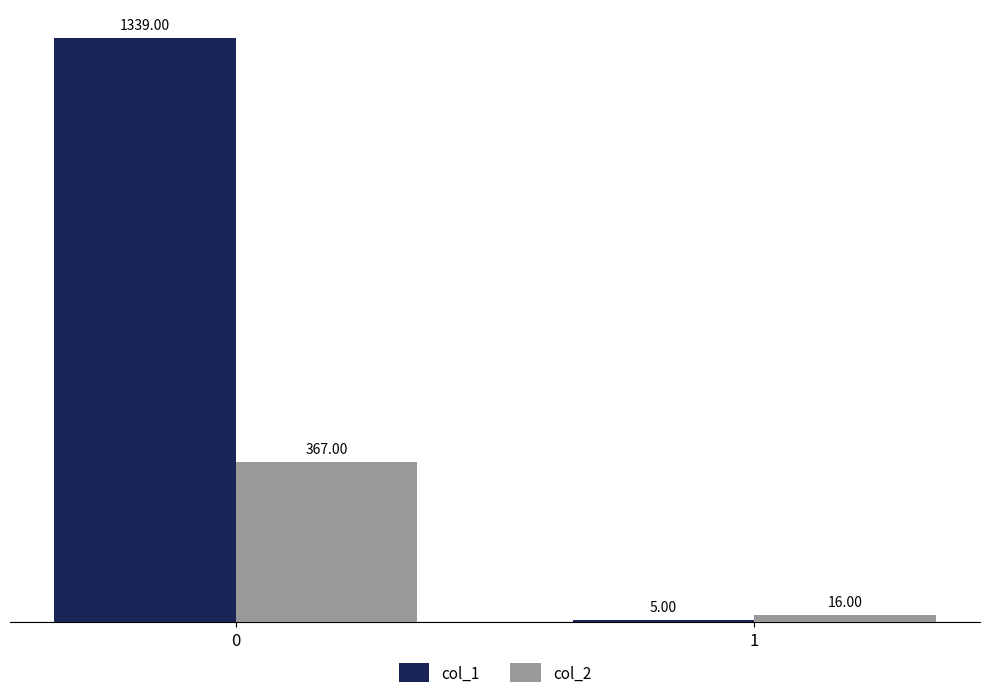

Reading left to right, what are all the values shown in this chart?

col_1: 0=1339	1=5
col_2: 0=367	1=16